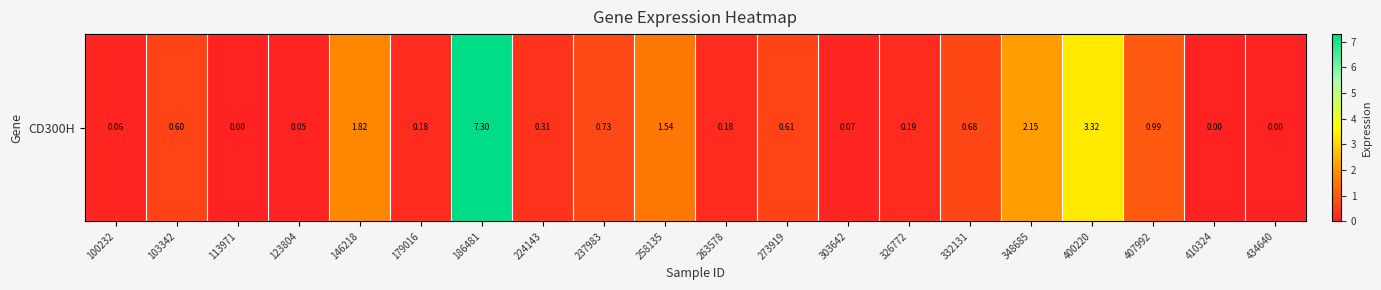

What is the difference between the second highest and second lowest values?

3.3